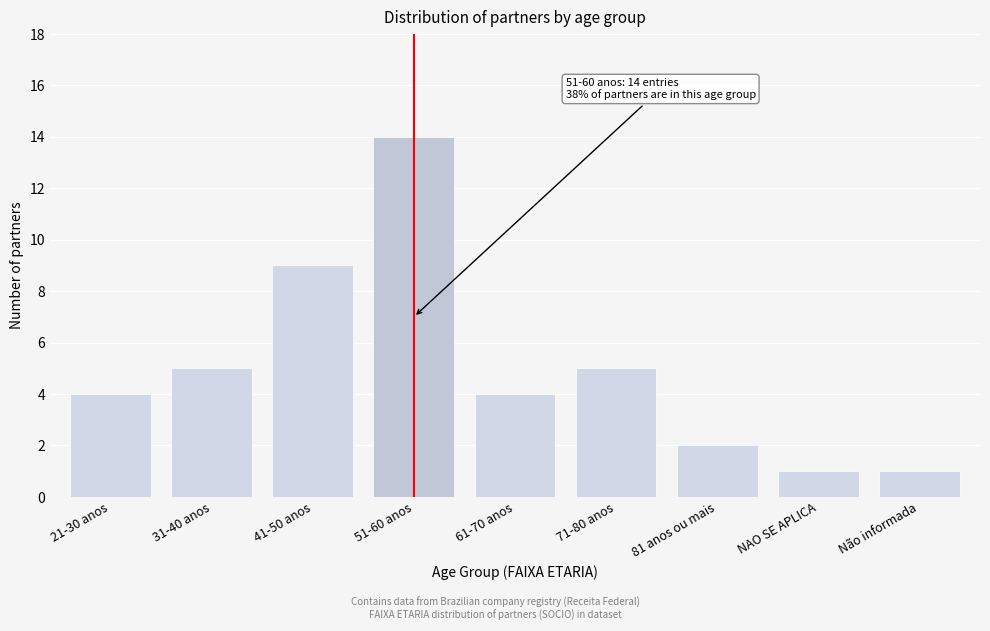

Reading left to right, list all the values displayed in this chart.

21-30 anos=4	31-40 anos=5	41-50 anos=9	51-60 anos=14	61-70 anos=4	71-80 anos=5	81 anos ou mais=2	NAO SE APLICA=1	Não informada=1